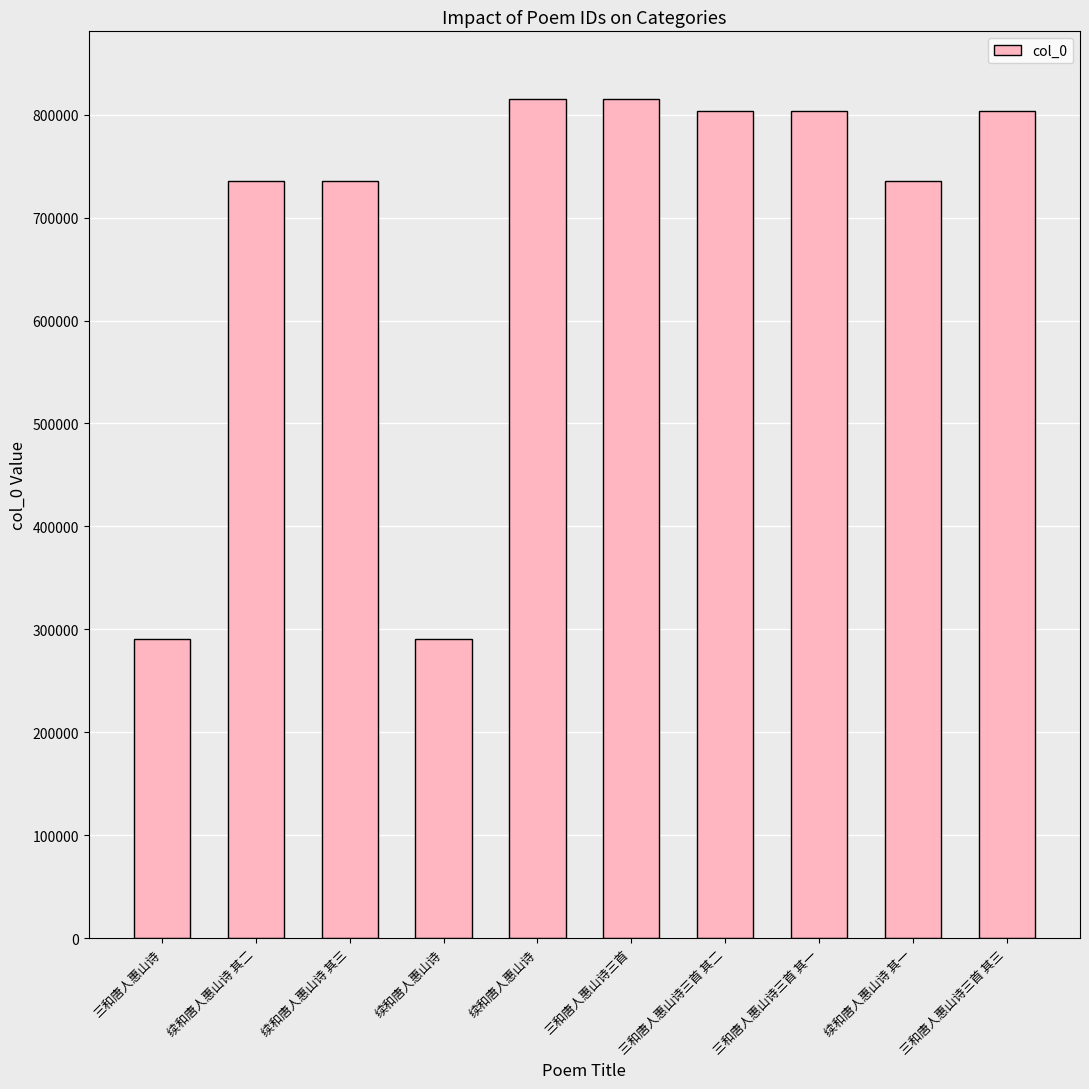

Does the chart contain any negative values?

No